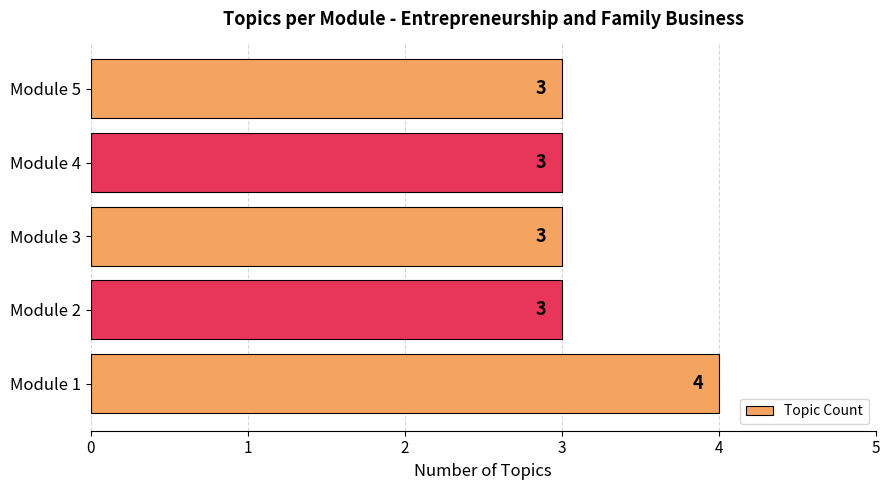

Reading top to bottom, list all the values displayed in this chart.

Module 5=3	Module 4=3	Module 3=3	Module 2=3	Module 1=4